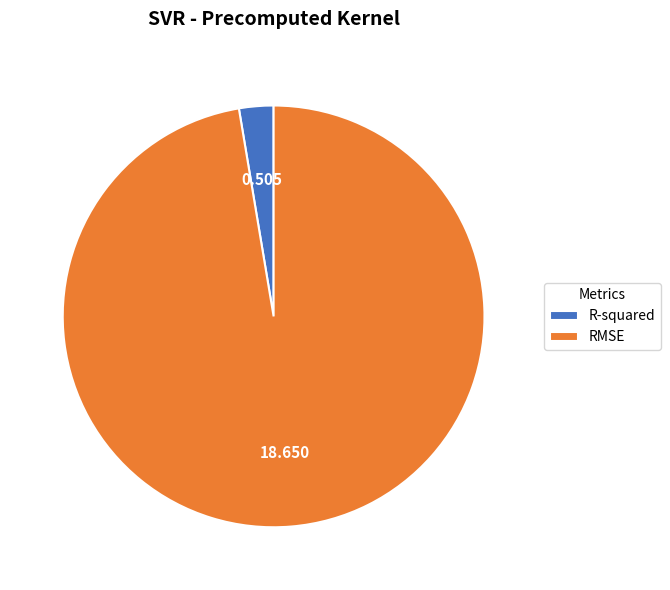

The RMSE slice represents 97% of the pie. True or false?

True